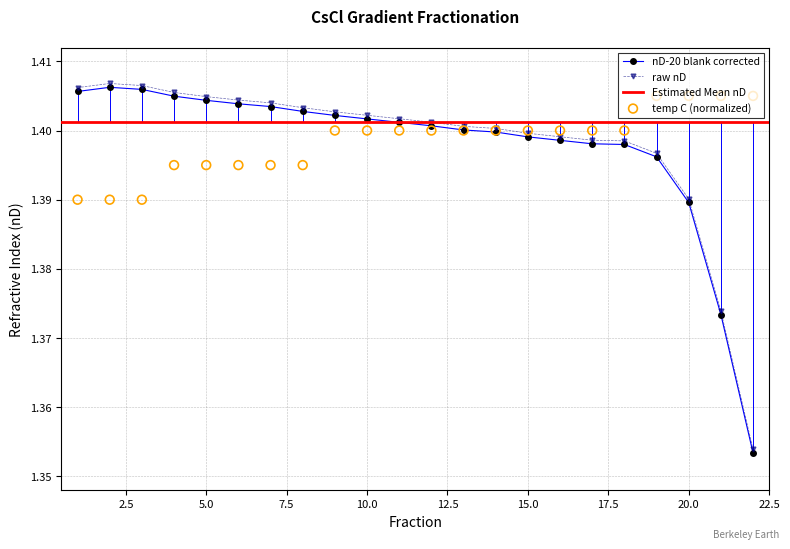

At how many categories does at least one series exceed 1?

22